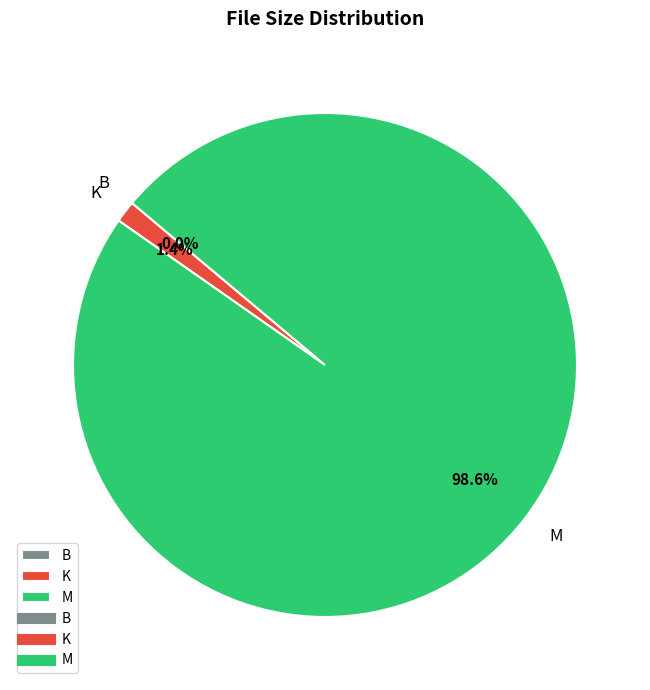

What percentage do K and M together represent?

100.0%